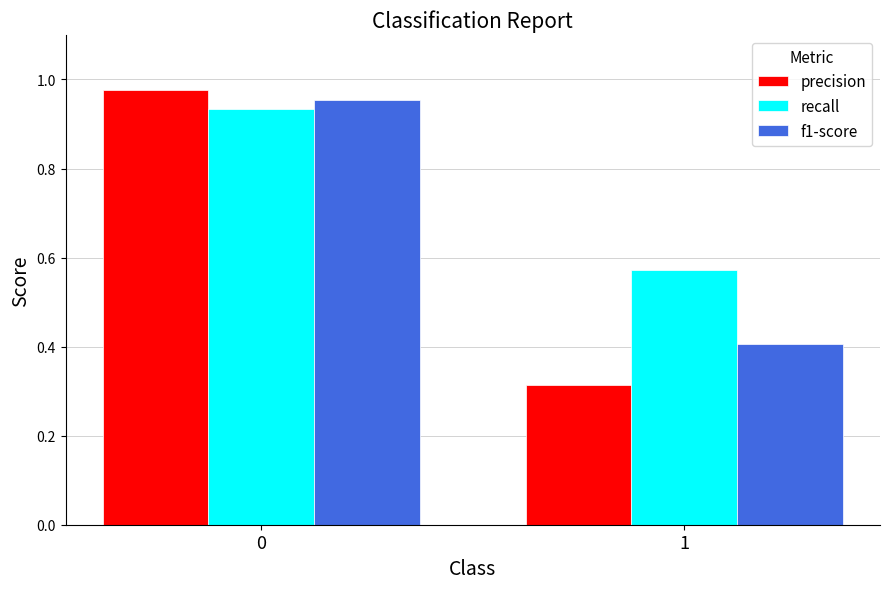

At which label is f1-score closest to 0?

1